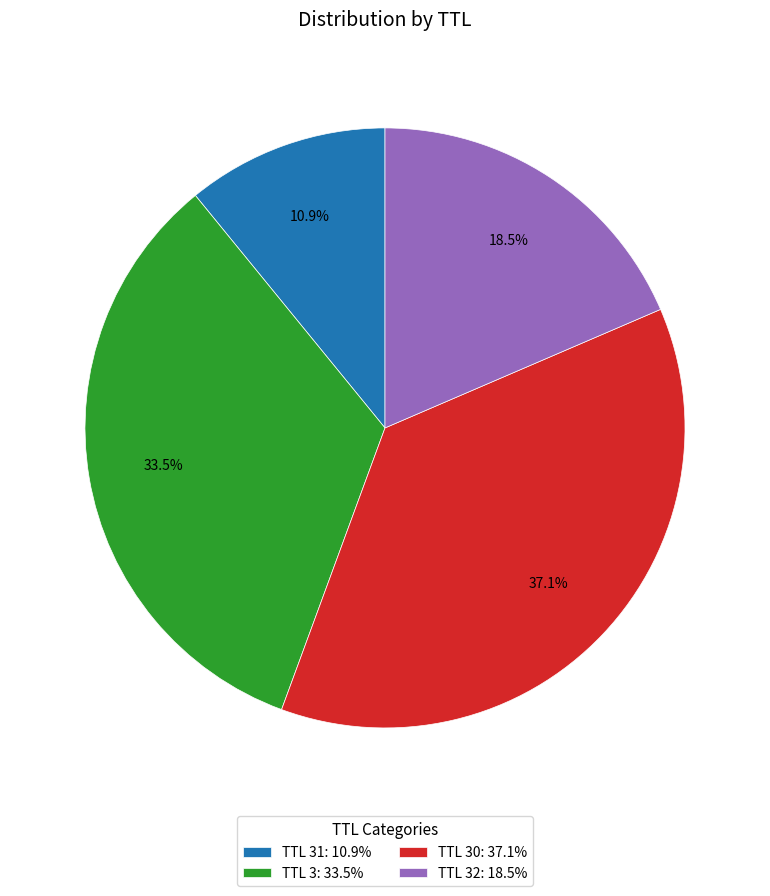

Rank the categories by value from lowest to highest.

TTL 31: 10.9%, TTL 32: 18.5%, TTL 3: 33.5%, TTL 30: 37.1%